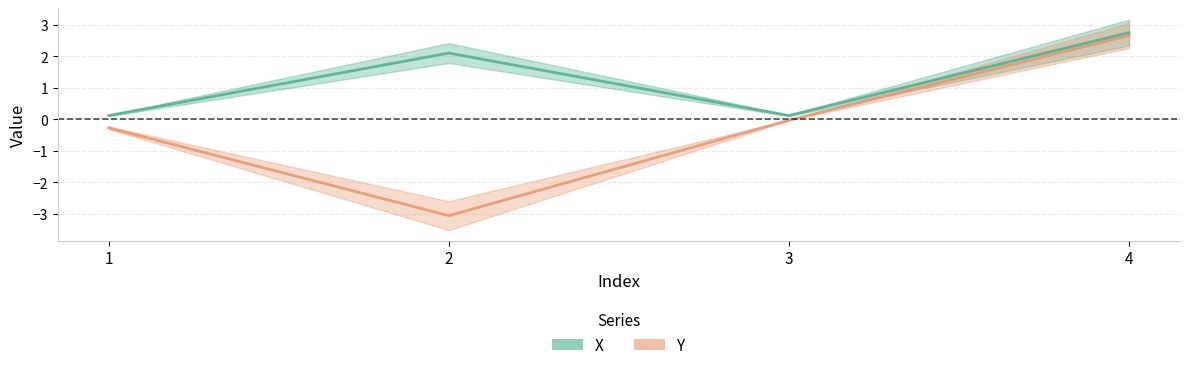

At which category does the chart reach its peak across all series?

4